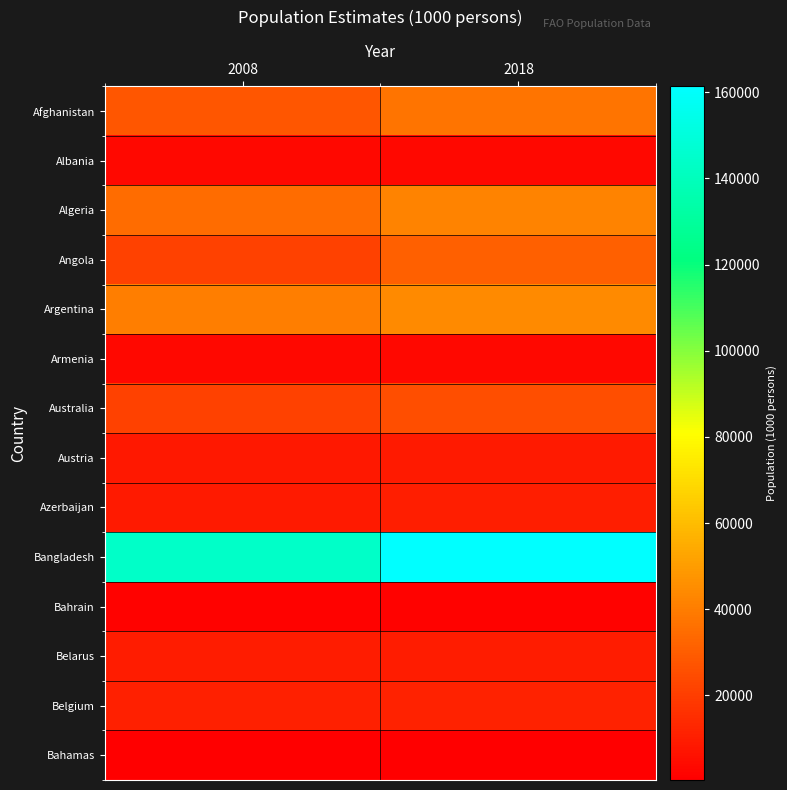

What is the difference between the highest and lowest values at 2018?

160991.1